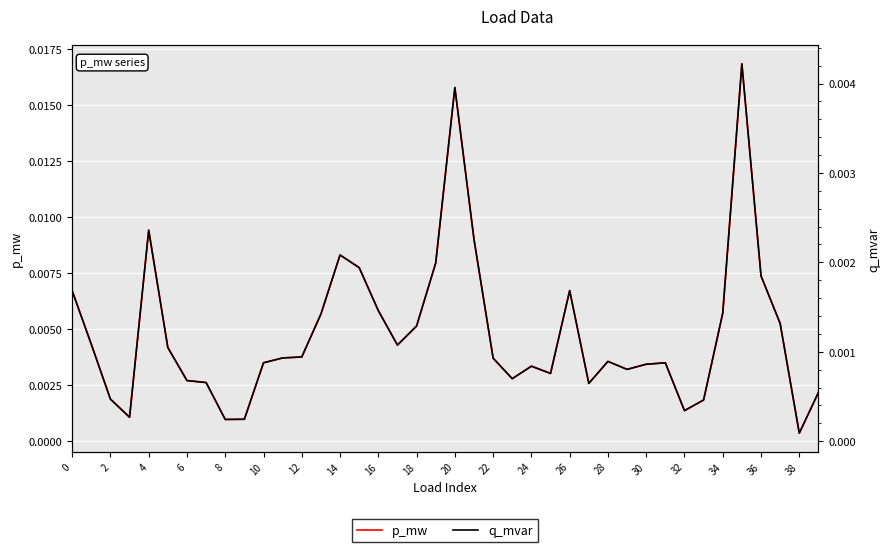

Does the chart display data point markers on the line(s)?

No